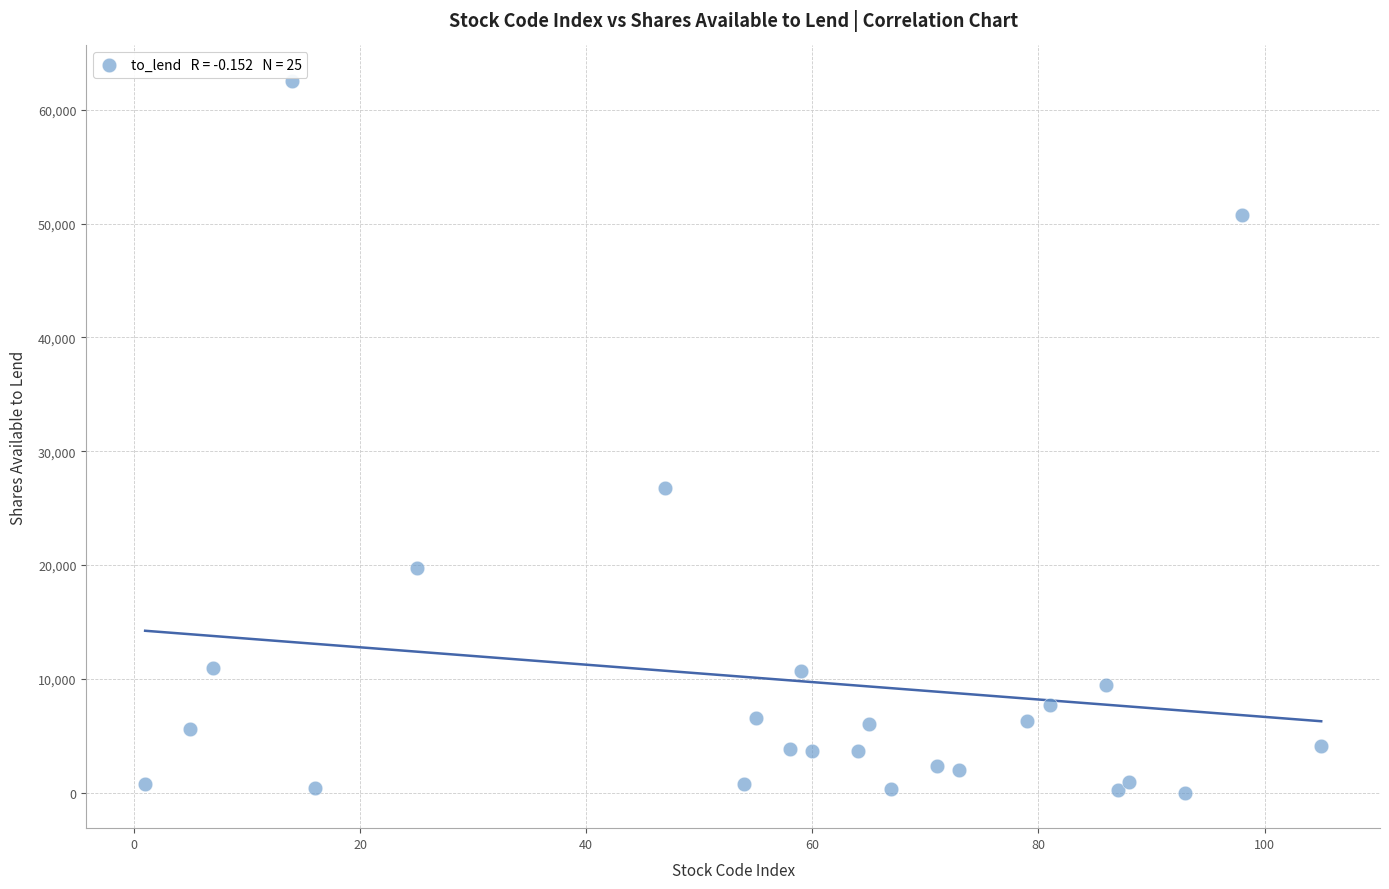

What is the range of X values (max minus min)?

104